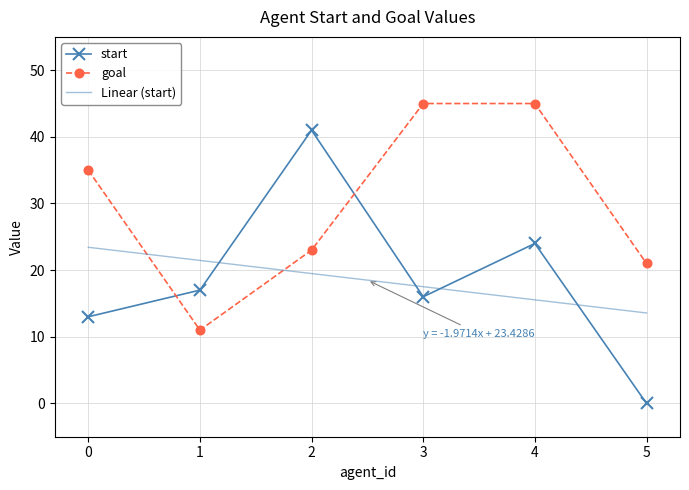

Which category has the lowest value across all series?

5